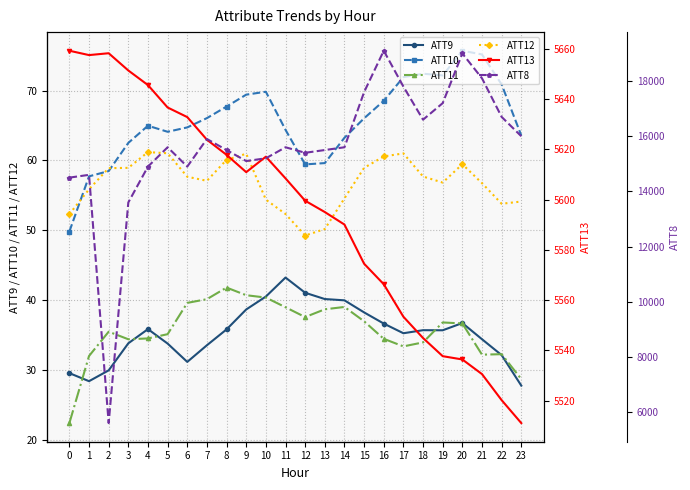

At which label is ATT11 closest to 32?

1